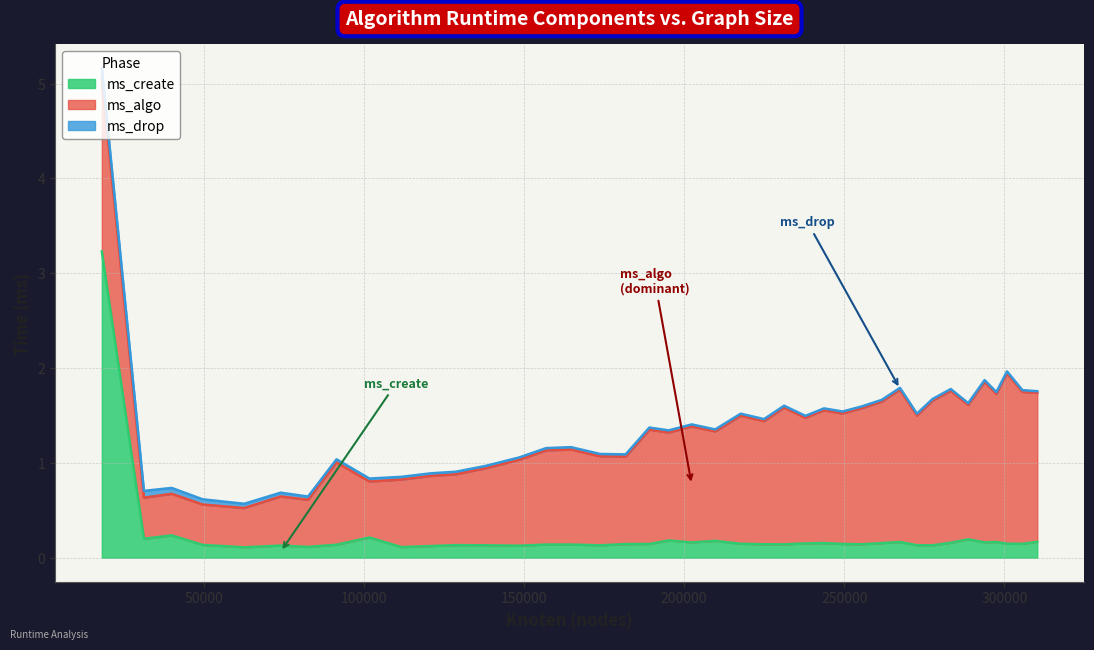

How many ms_drop values are between 0 and 1?

40